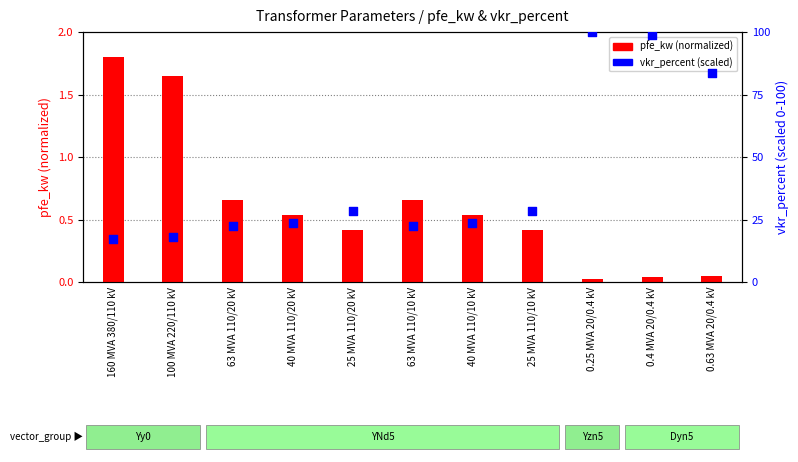

Which series contains the lowest Y value?

pfe_kw (normalized)